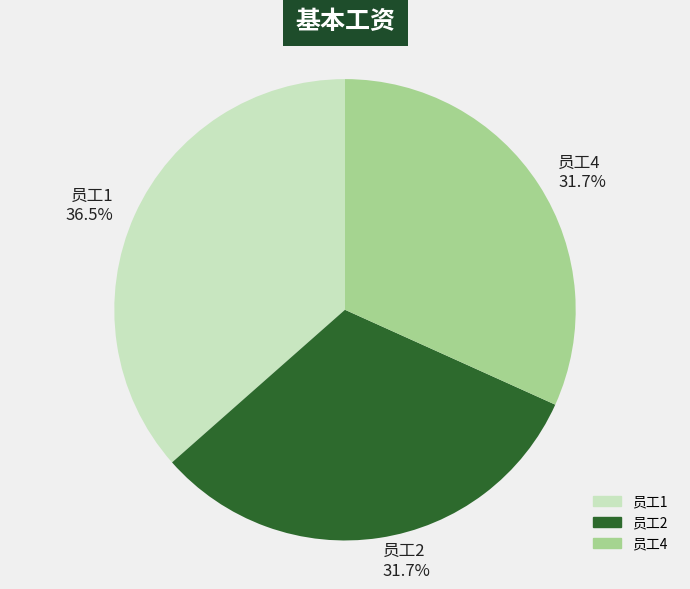

Which slice is the largest?

员工1